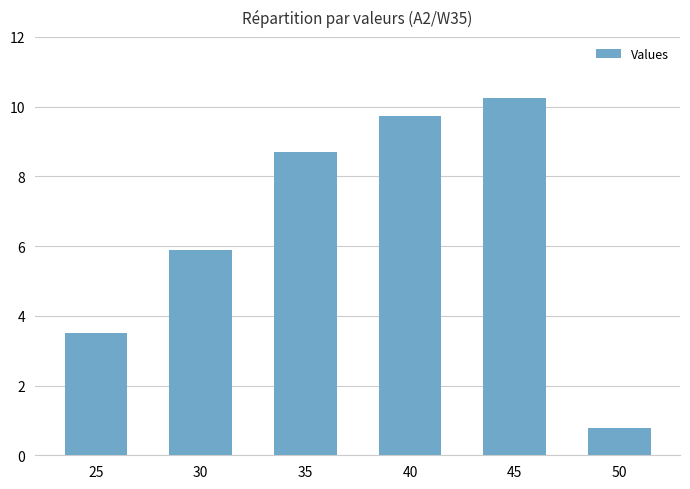

How many categories are shown in the chart?

6